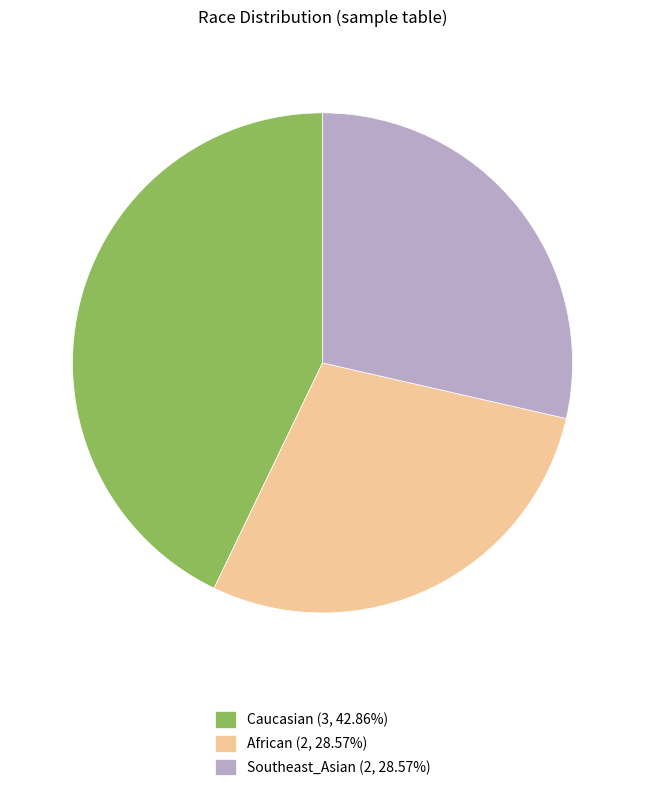

Is African the majority of the pie?

No